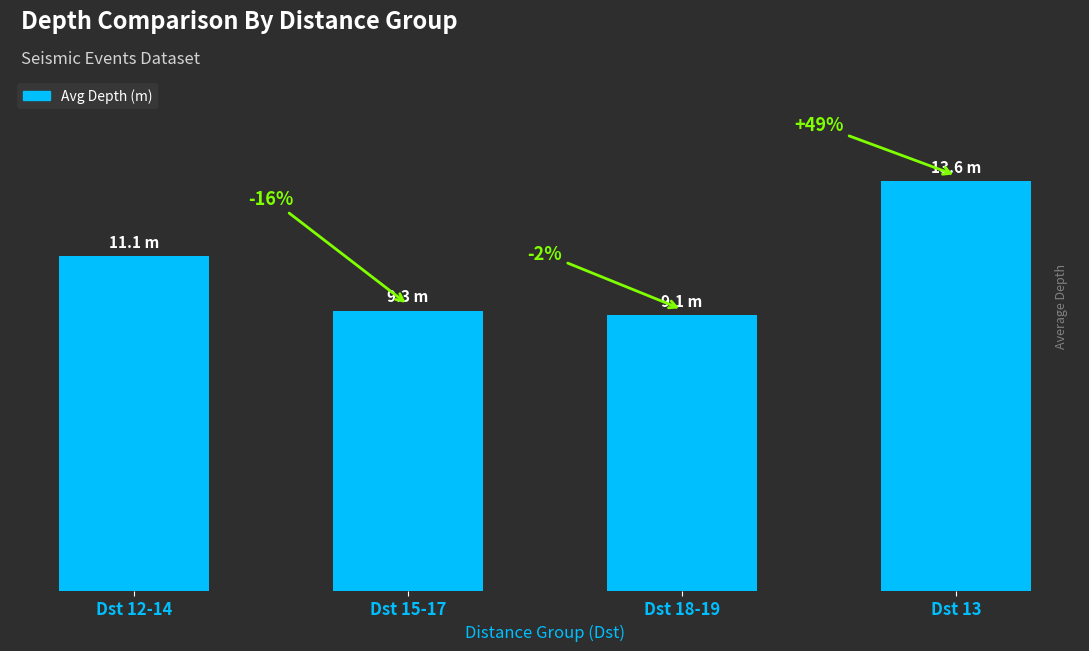

What is the label of the 1st bar from the left?

Dst 12-14